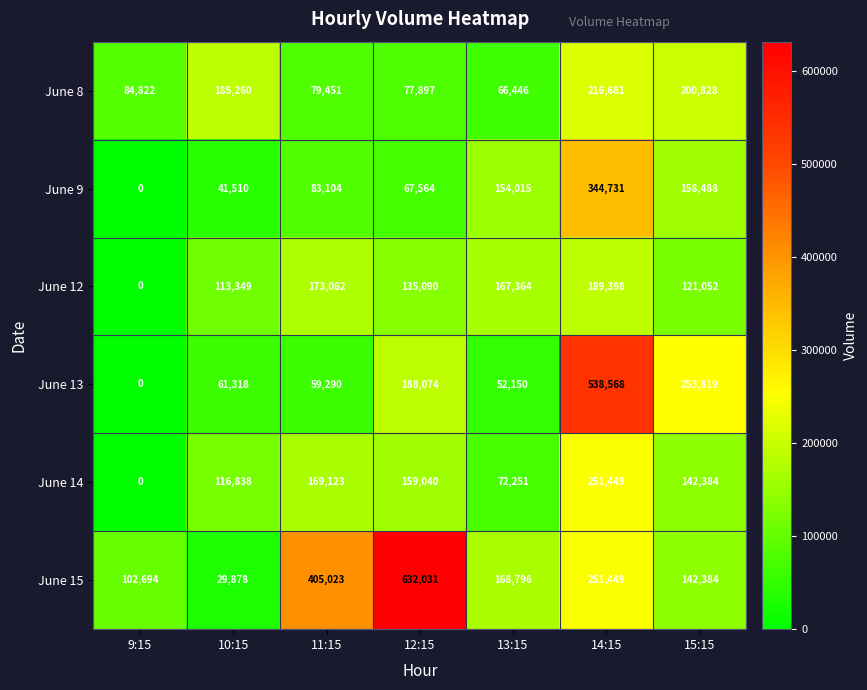

How many data points does each series have?

7